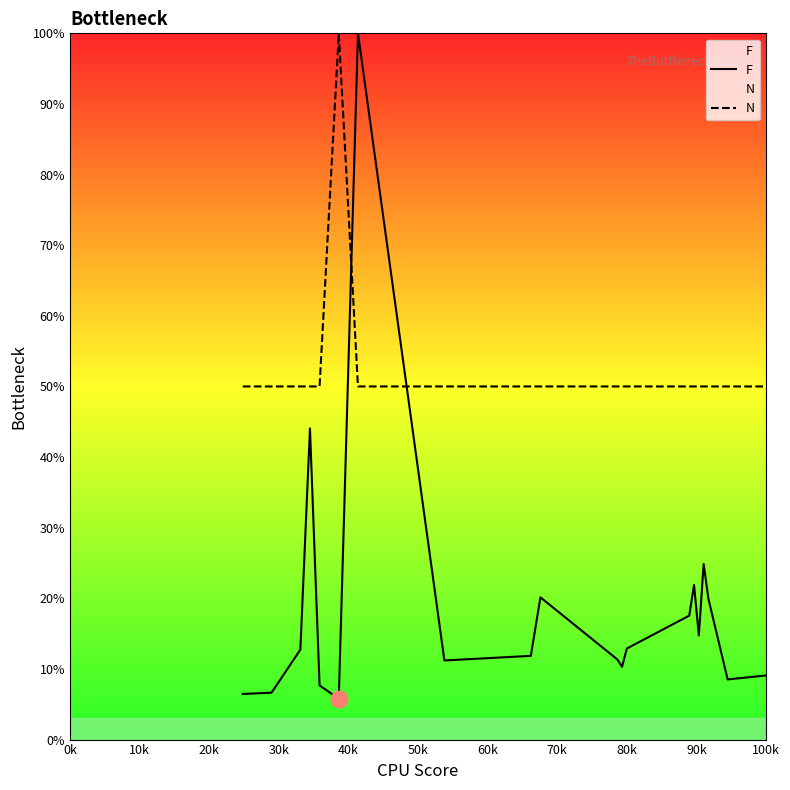

Rank the series by their average value, from lowest to highest.

F, N